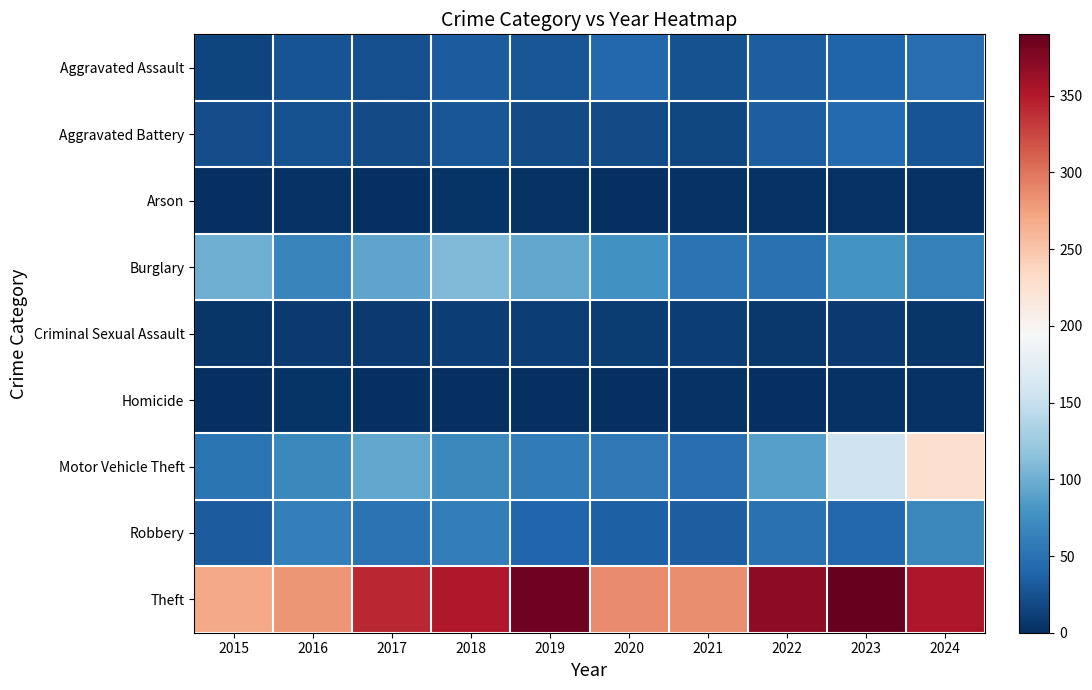

List the series in order of their peak value, lowest first.

Arson, Homicide, Criminal Sexual Assault, Aggravated Battery, Aggravated Assault, Robbery, Burglary, Motor Vehicle Theft, Theft